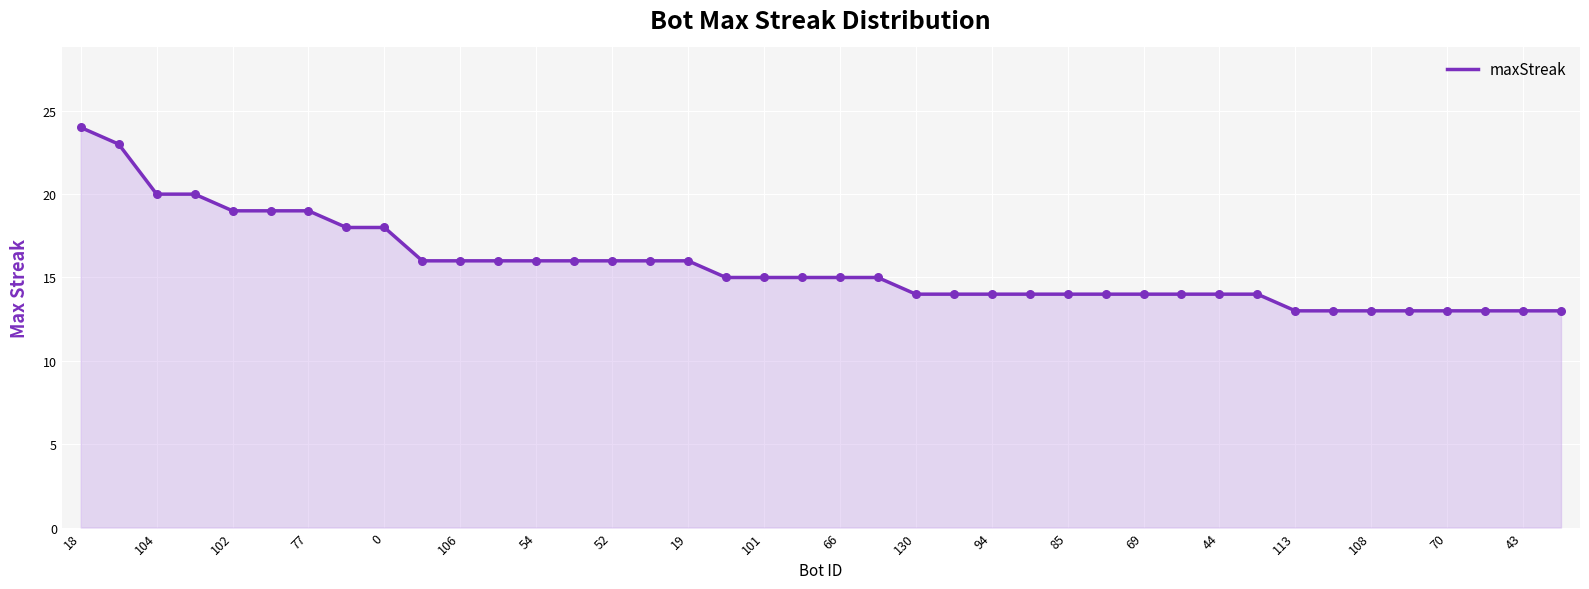

What is the minimum value shown in the chart?

13